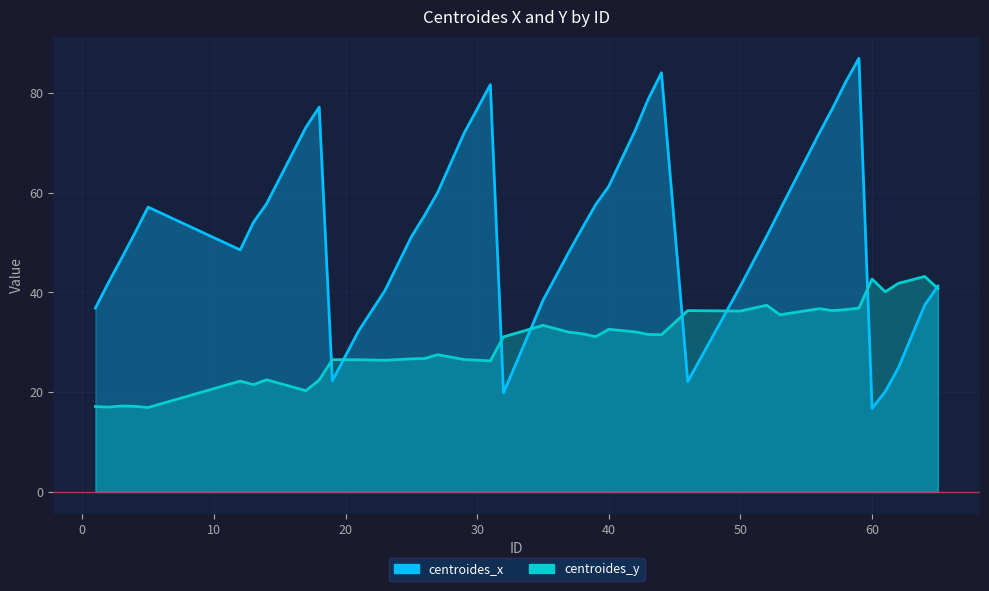

Rank the series by their maximum value, from lowest to highest.

centroides_y, centroides_x